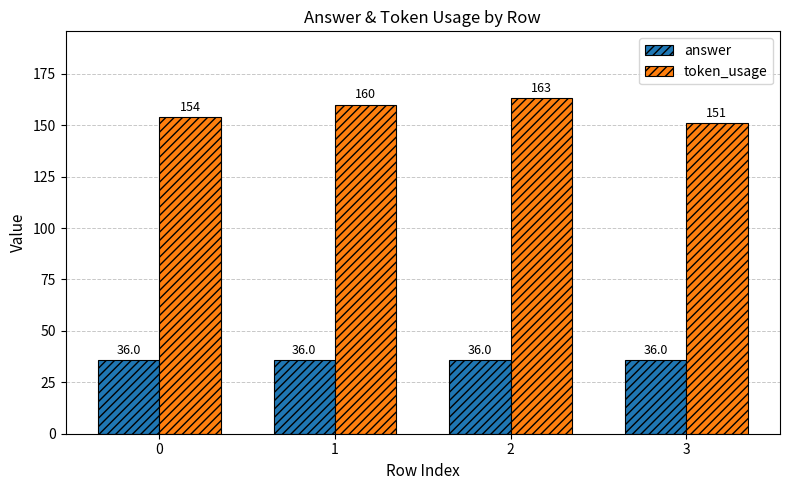

What is the difference between the token_usage values at 1 and 0?

6